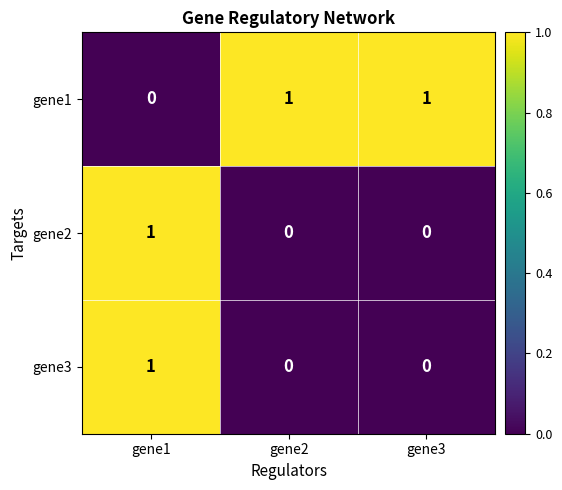

Is it true that gene2 equals 0 at gene3?

True